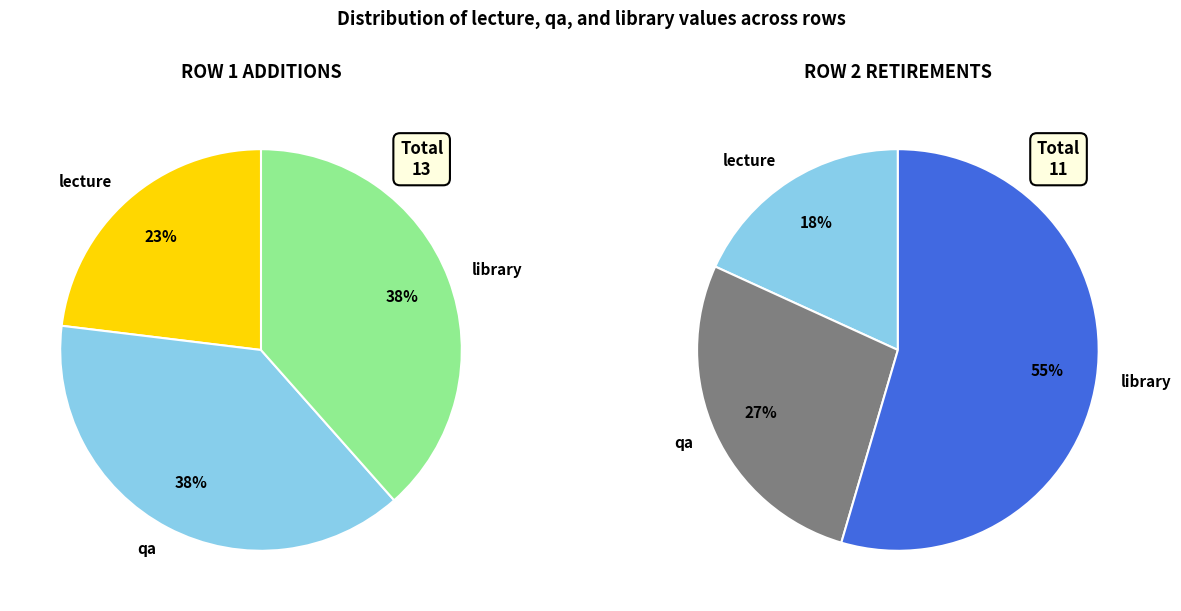

How many segments does this pie chart have?

3